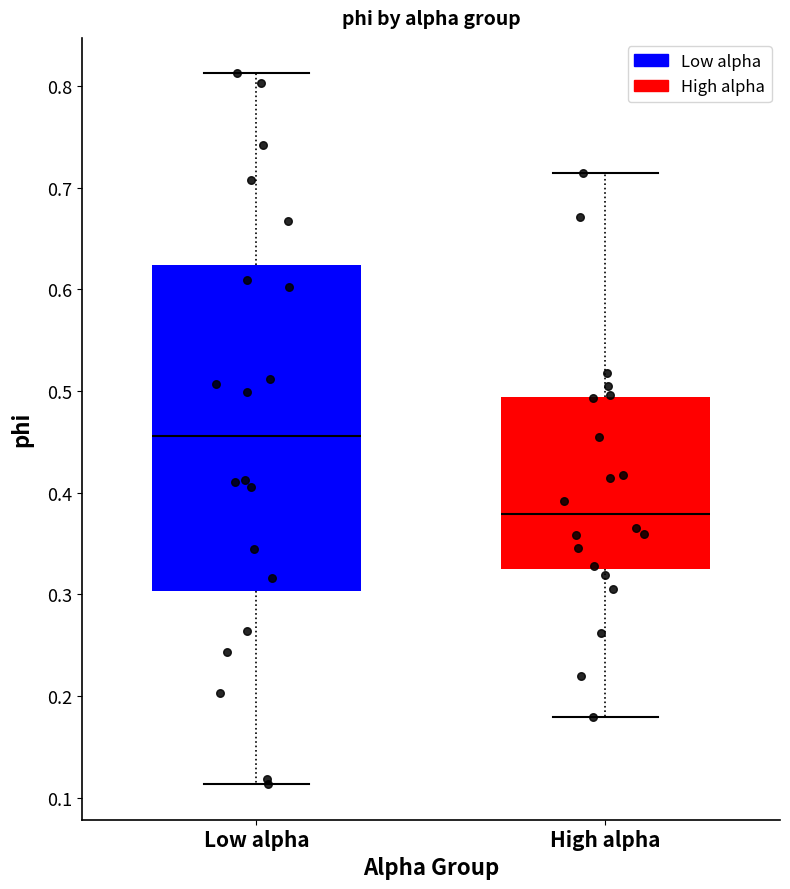

Reading left to right, read every box against the y-axis: the position of its median line, the range the box covers, and the ends of its whiskers. The values are not printed on the chart, so give them approximately, as read against the axis.

Low alpha: median 0.46, box 0.30 to 0.62, whiskers 0.11 to 0.81
High alpha: median 0.38, box 0.33 to 0.49, whiskers 0.18 to 0.71